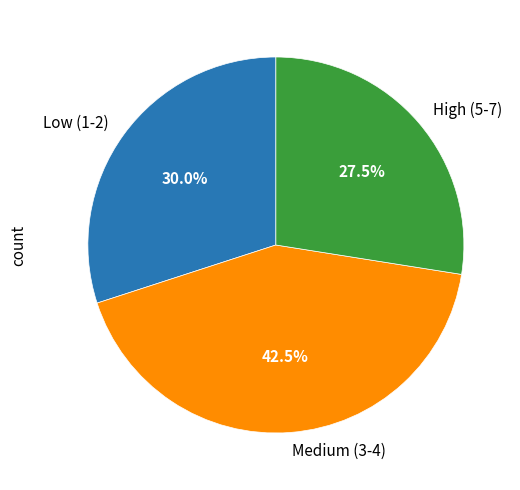

Which slice is the smallest?

High (5-7)